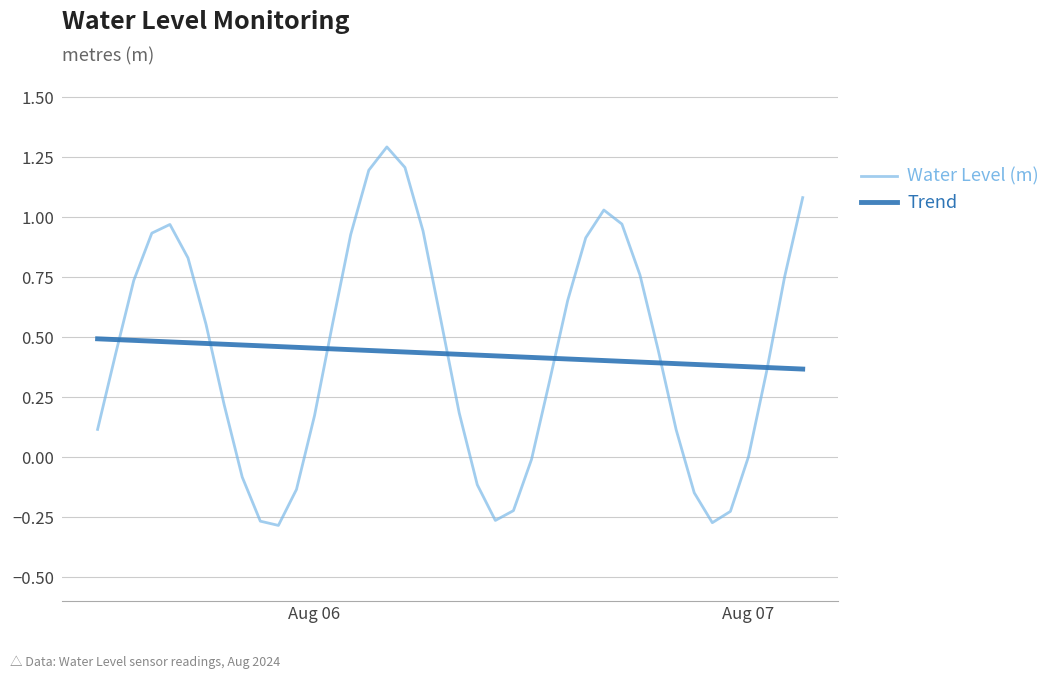

Which series has the largest range (max minus min)?

Water Level (m)